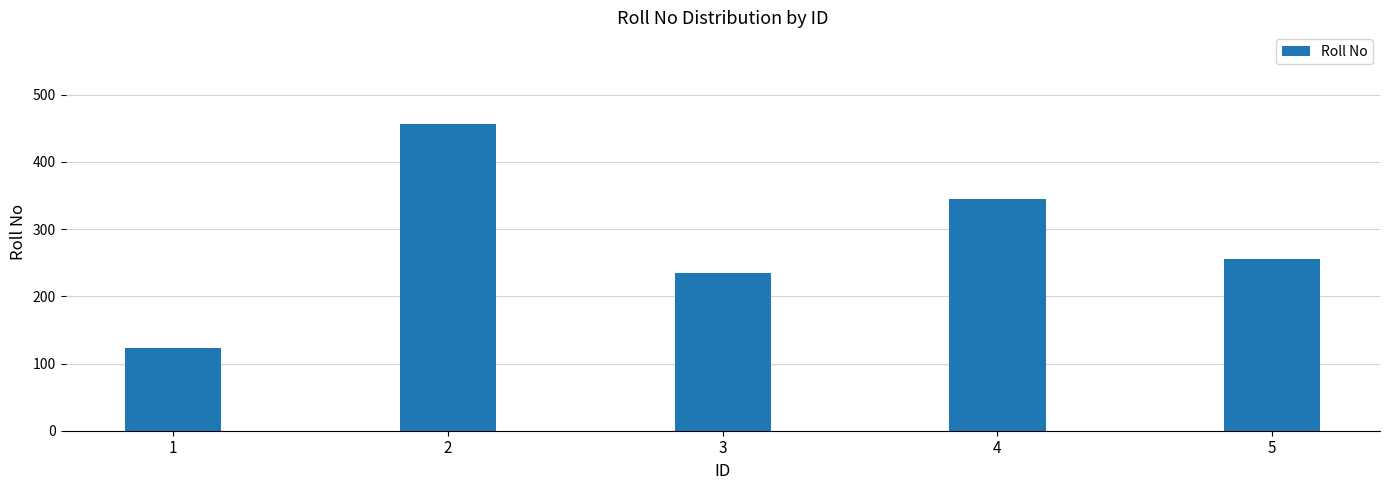

What is the value of the 4th bar from the left?

345